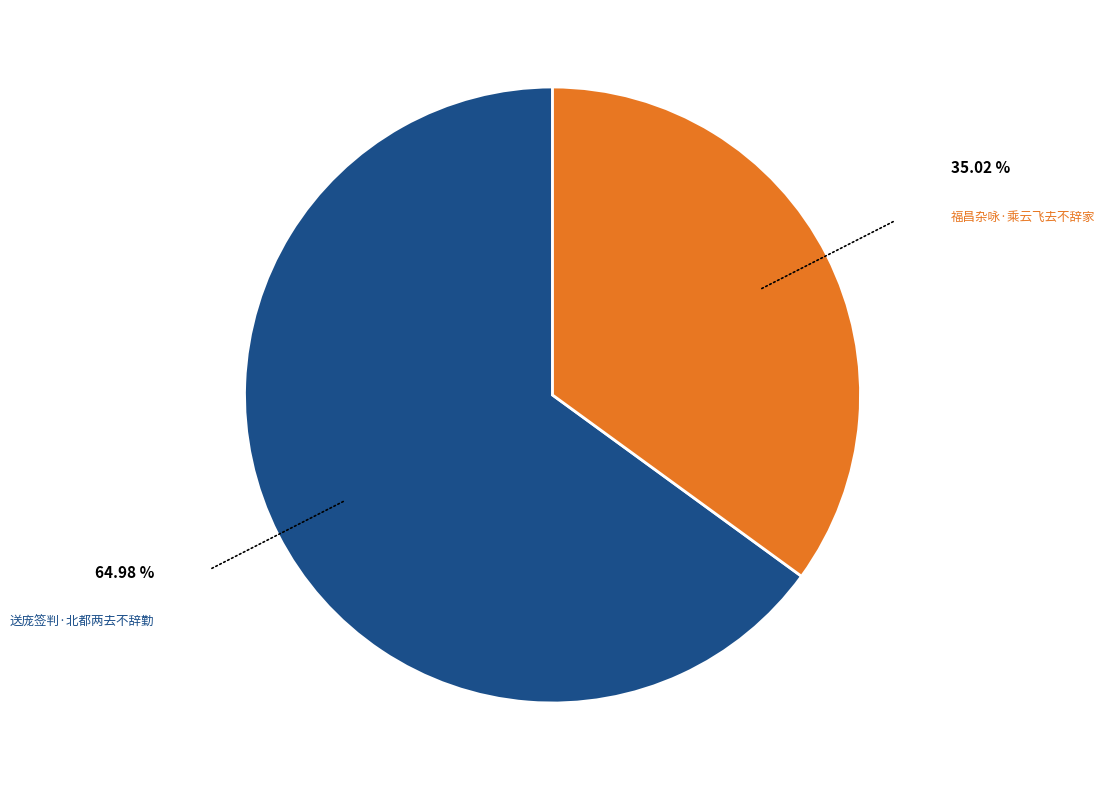

Is there any slice that represents more than half of the pie?

Yes